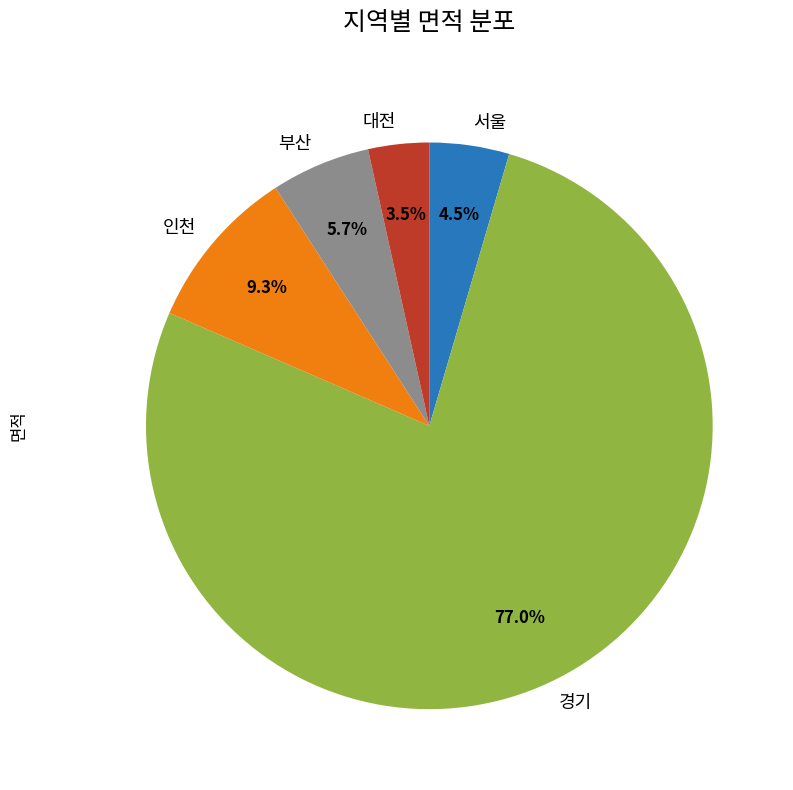

To the nearest percent, what is the difference between the largest and smallest slice percentages?

74%